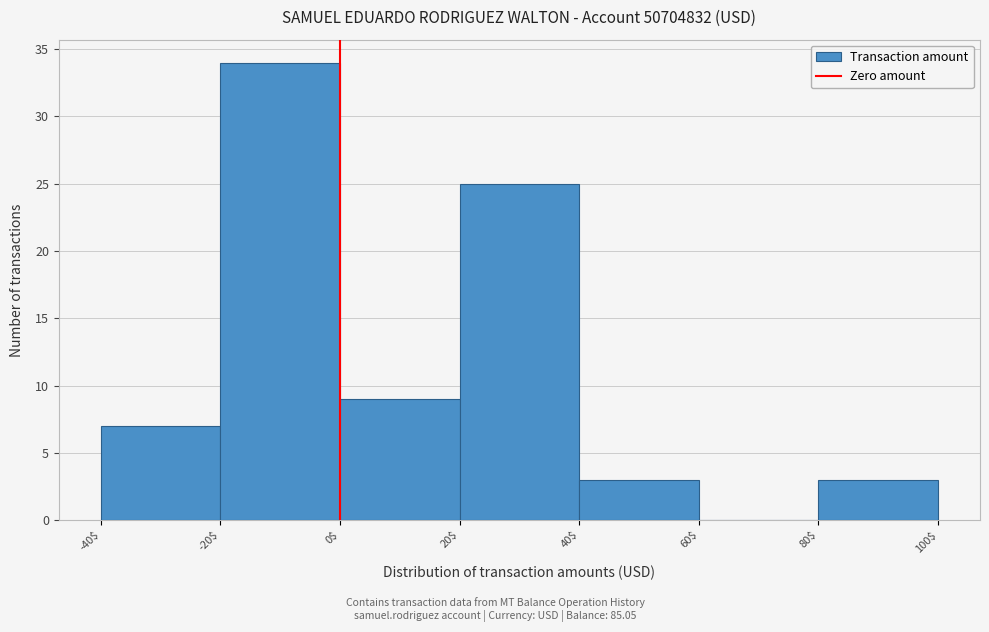

How tall is the bar that spans 80$ to 100$ on the x-axis? The values are not printed on the chart, so give them approximately, as read against the axis.

3